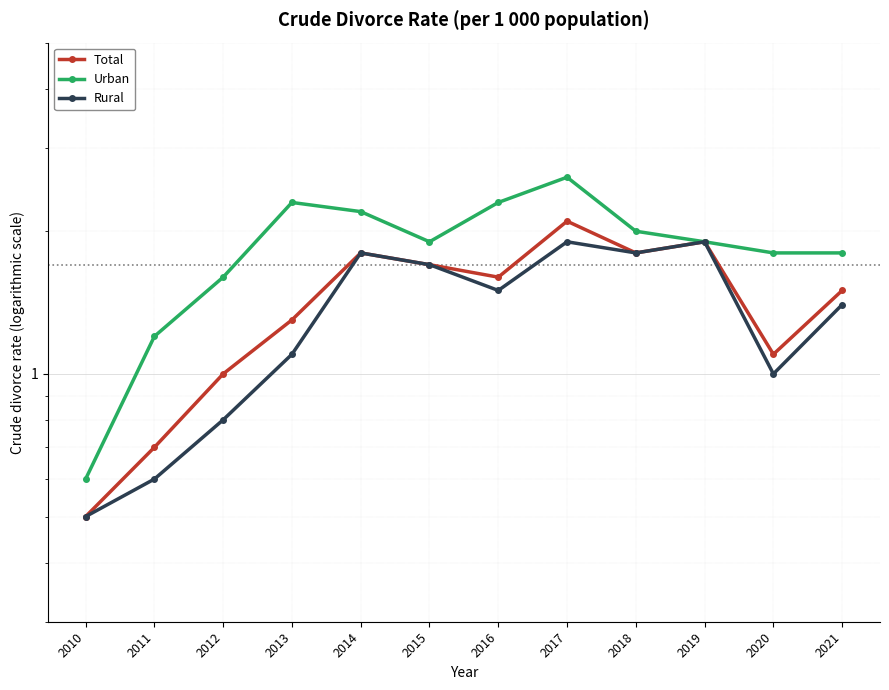

What is the difference between the Total values at 2013 and 2014?

0.5